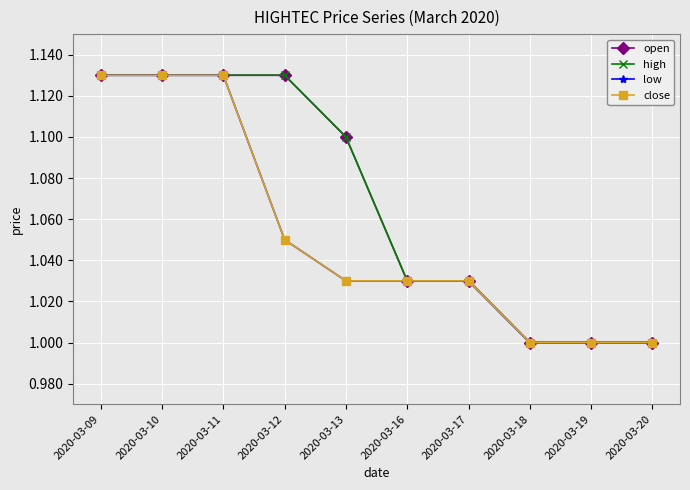

What is the average value of the close series?

1.1